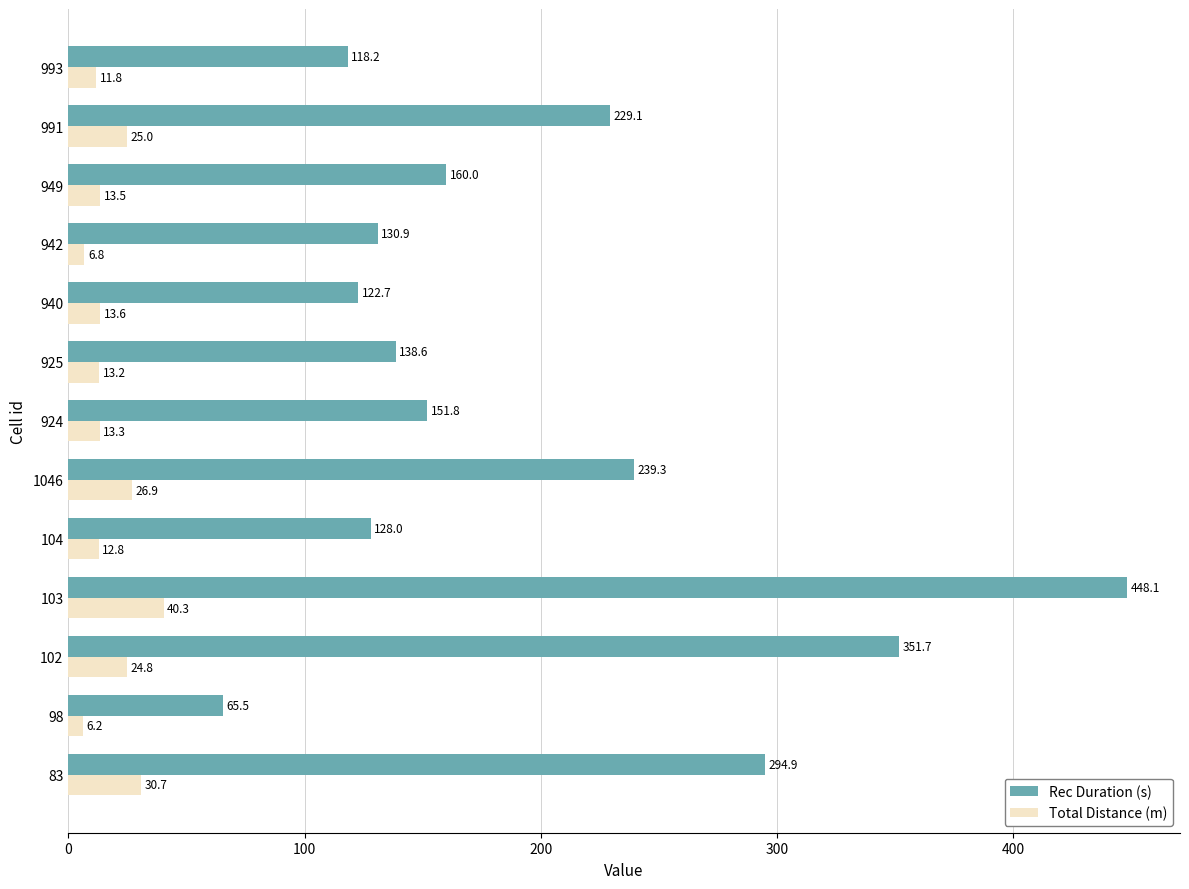

Rank the categories by Rec Duration (s) value from highest to lowest.

103, 102, 83, 1046, 991, 949, 924, 925, 942, 104, 940, 993, 98